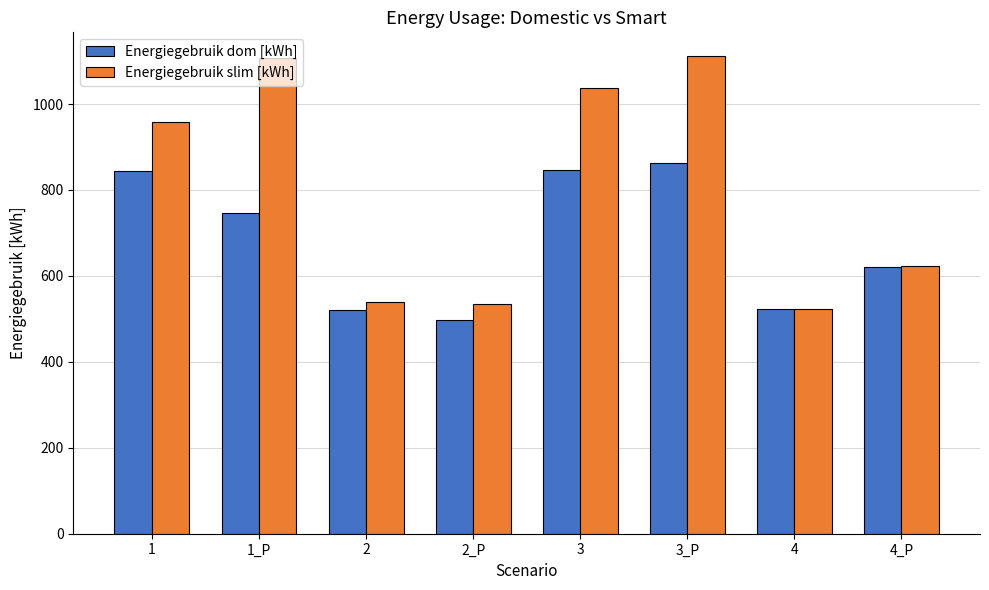

True or false: Energiegebruik dom [kWh] has a value of 520.0 at 2.

True